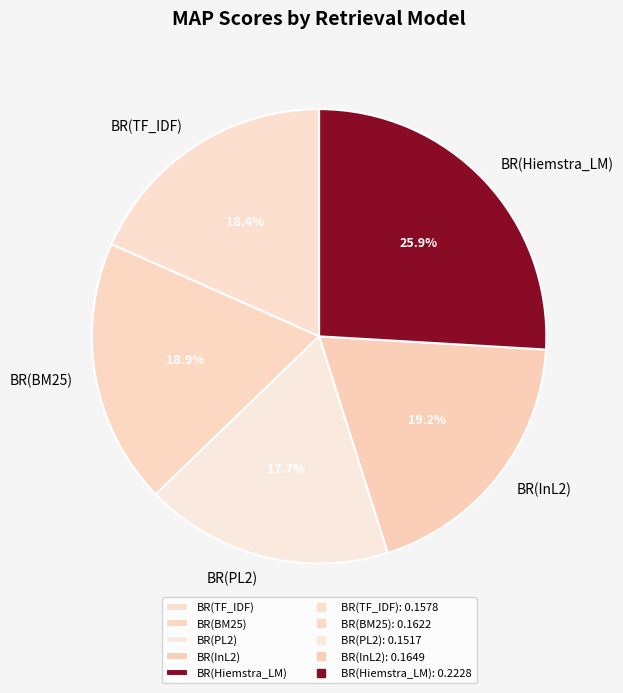

To the nearest percent, what is the difference between the largest and smallest slice percentages?

8%